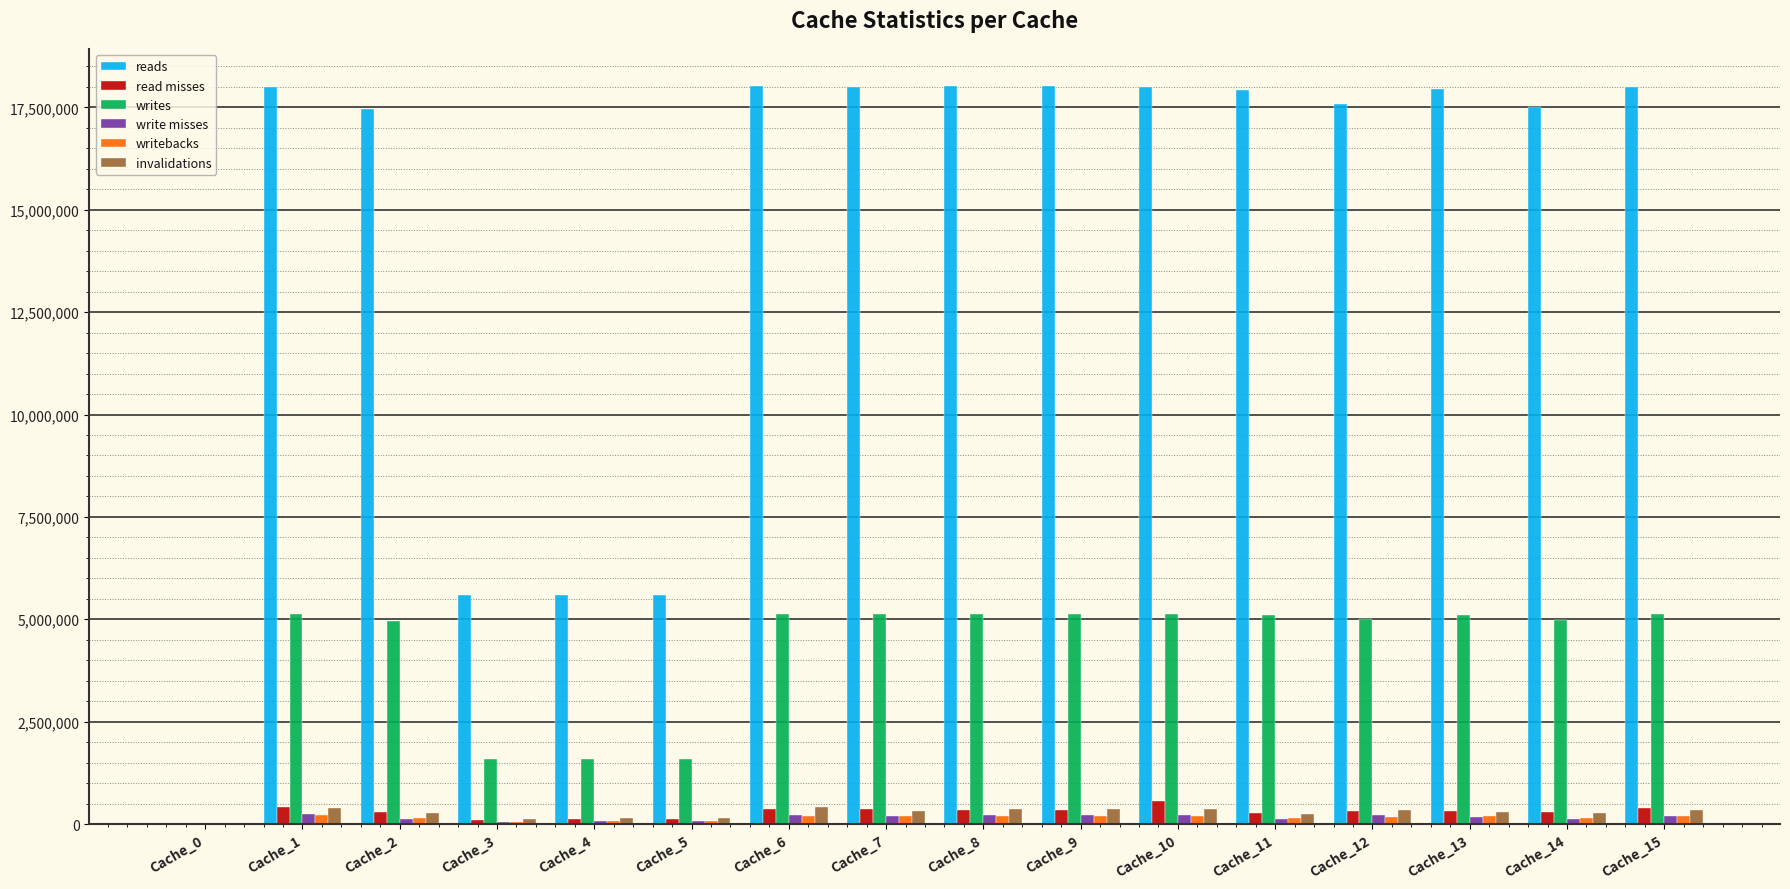

How many series are shown in this chart?

6